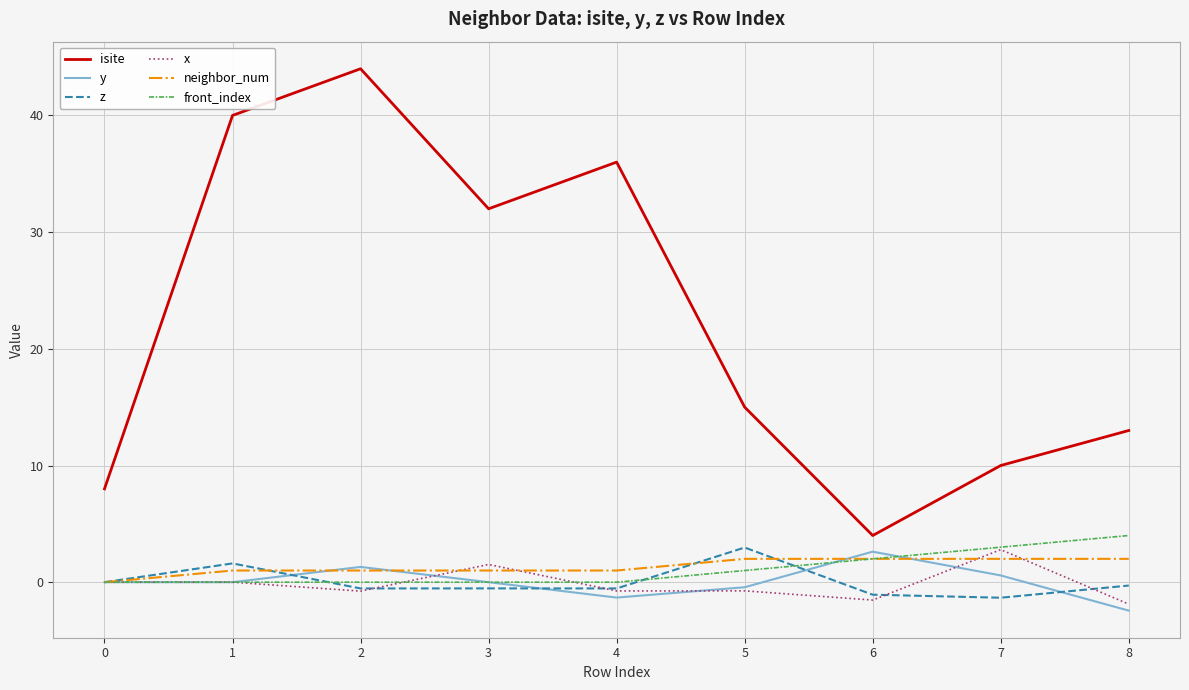

True or false: y has a value of 0.6 at 7.

True